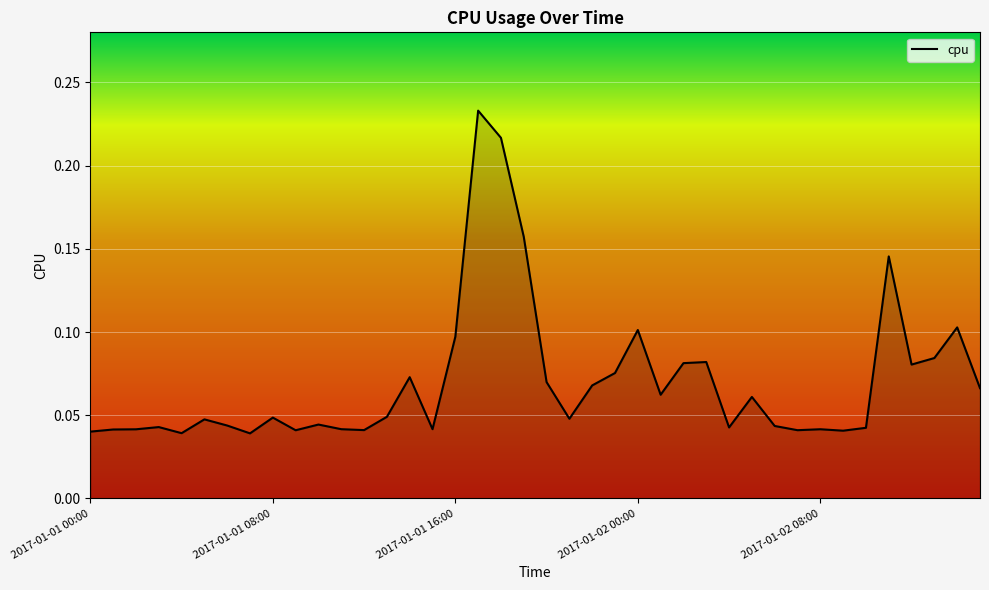

How many lines are shown in the chart?

1